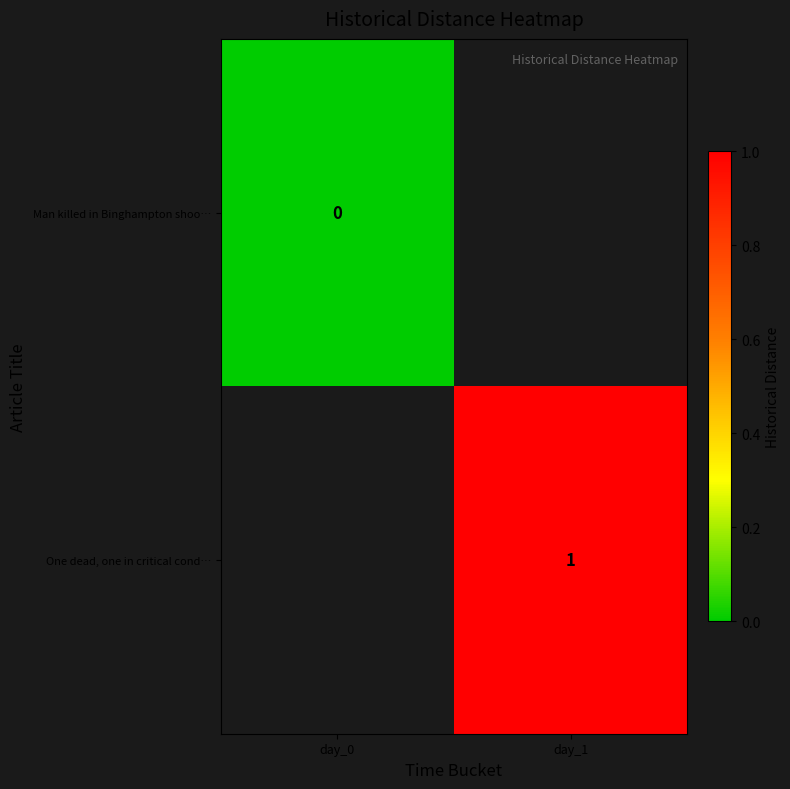

Is it true that One dead, one in critical cond… equals 2 at day_1?

False